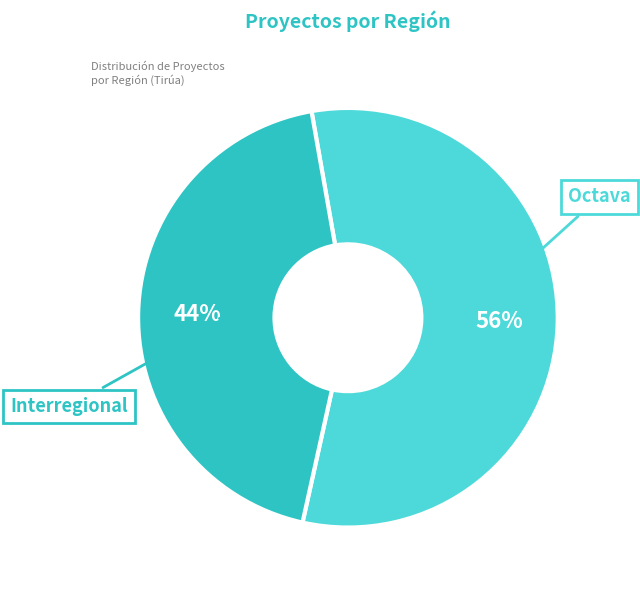

Is it true that Octava is 67% of the pie?

False